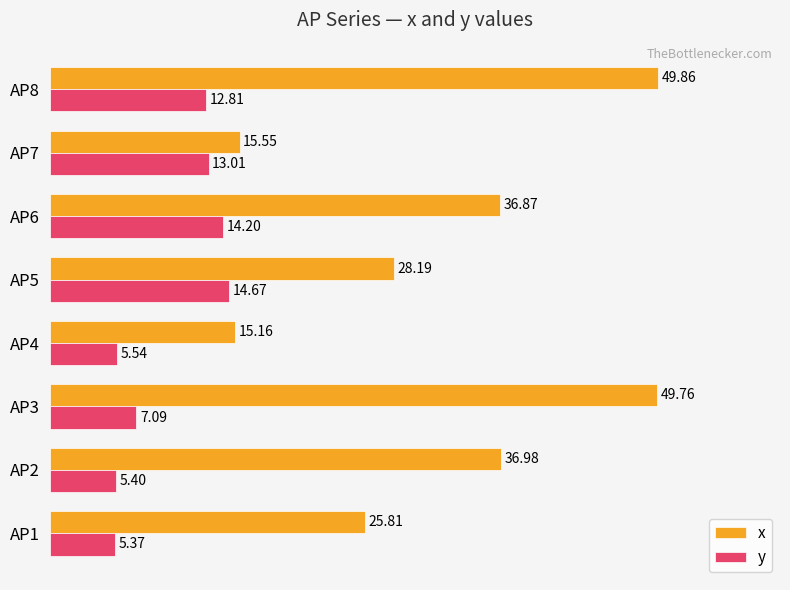

Count the number of categories in the chart.

8